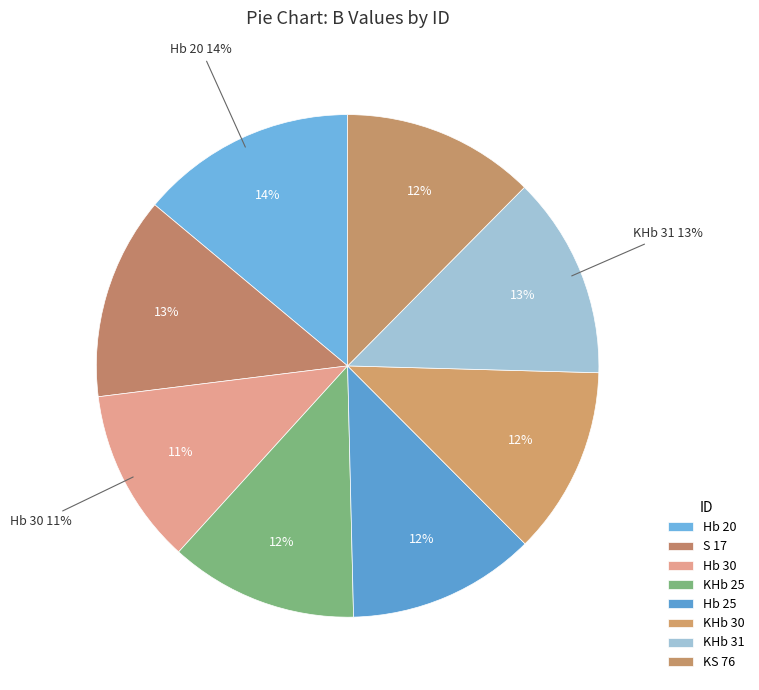

What is the change in value from KHb 25 to KS 76?

+0.3